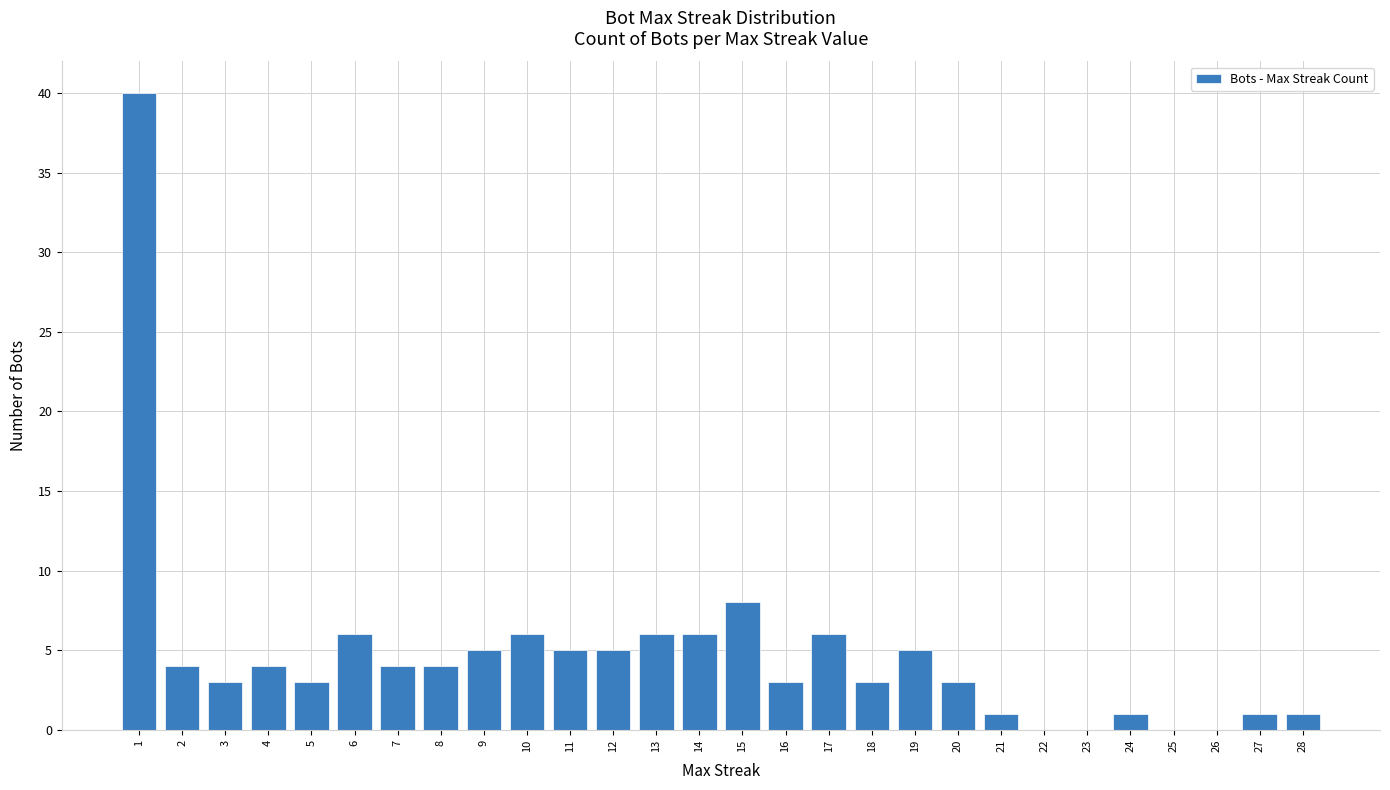

Approximately how many times larger is the value at 6 compared to 3?

2.0